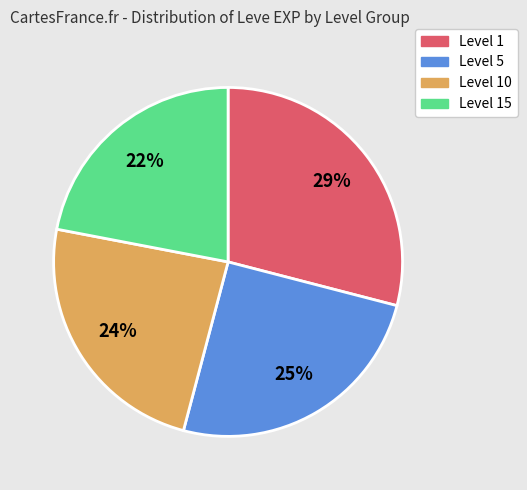

To the nearest percent, what is the difference between the largest and smallest slice percentages?

7%